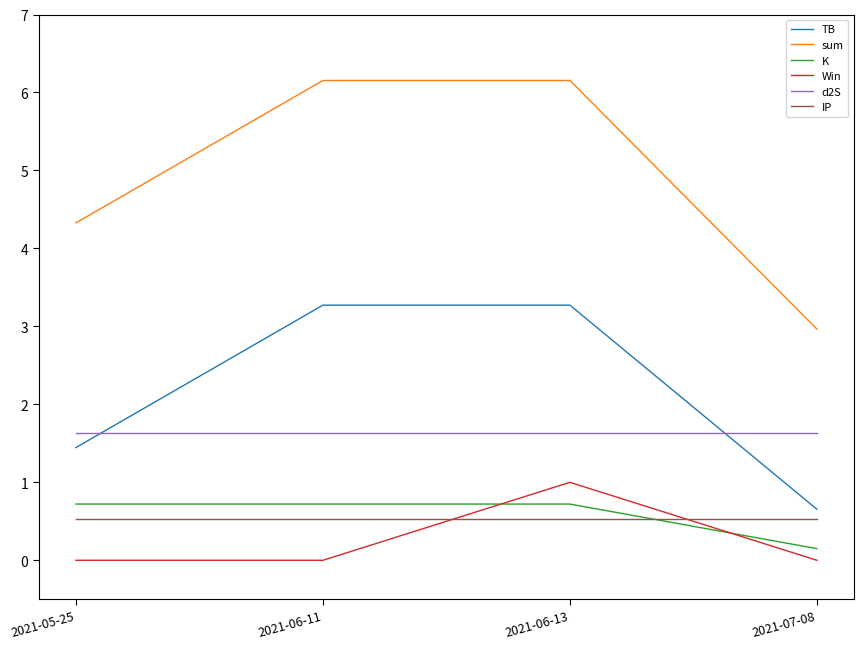

How many lines are shown in the chart?

6